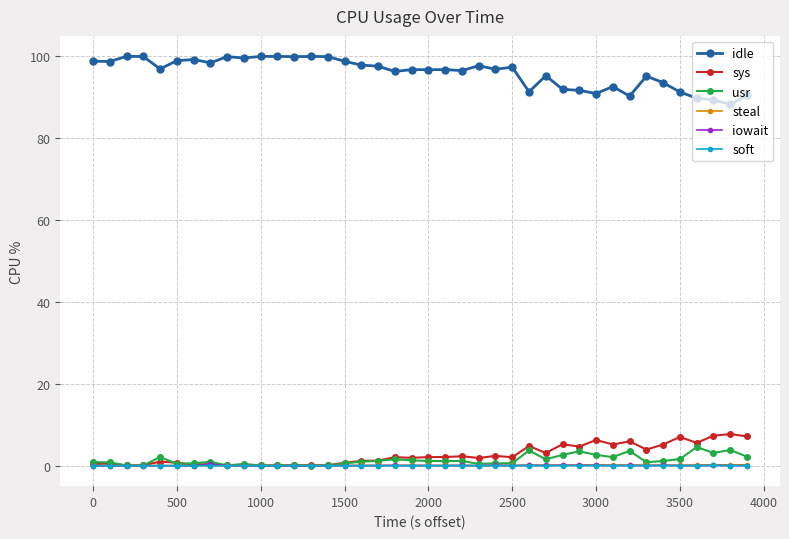

Which series has the largest total across all categories?

idle